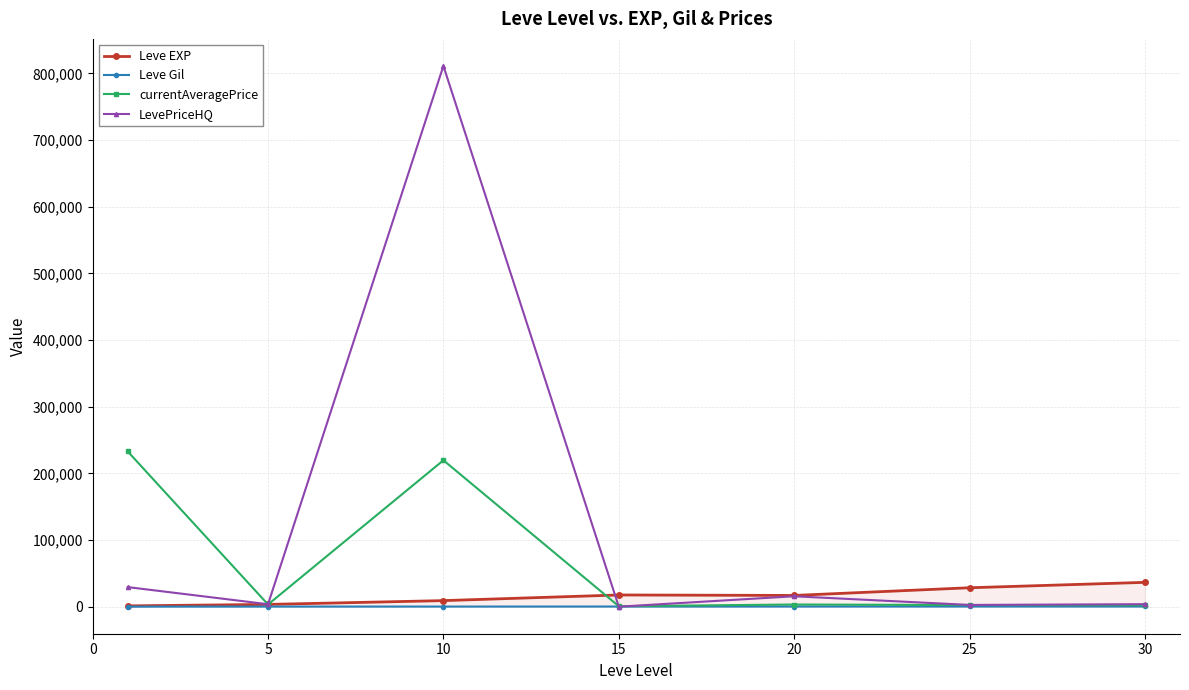

Which series changed the most between 10 and 30?

LevePriceHQ